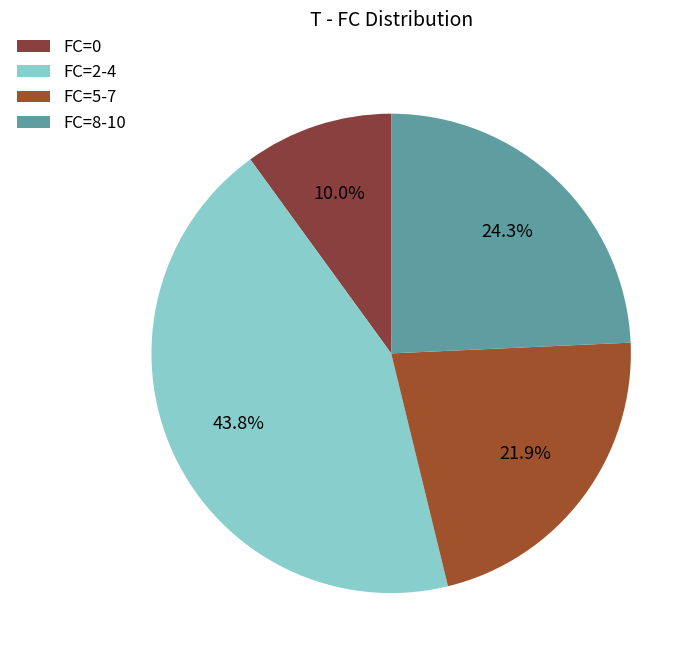

Which slice is the smallest?

FC=0